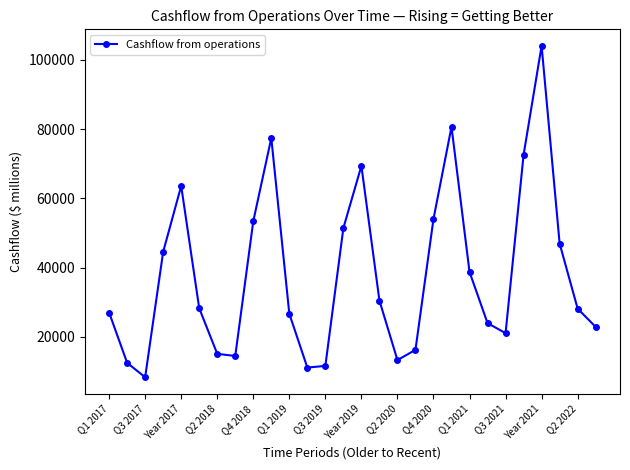

How many points are lower than both their immediate neighbors (excluding endpoints)?

5